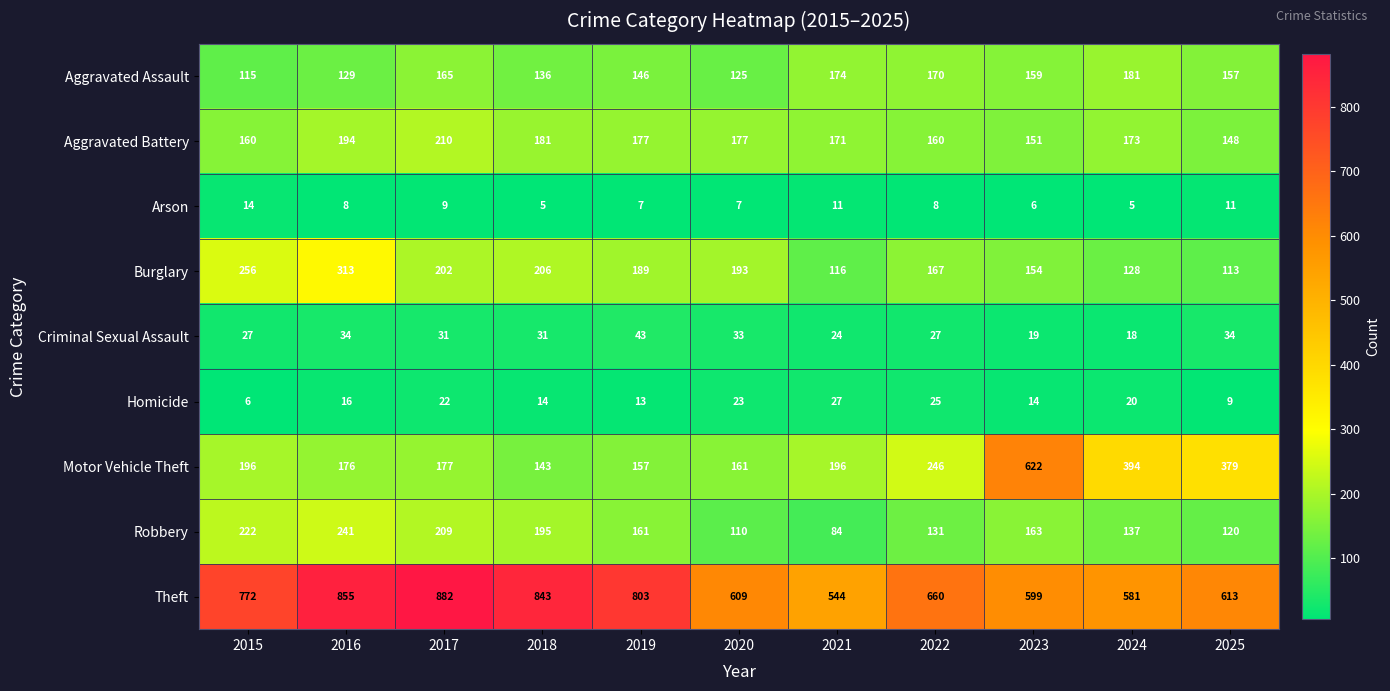

At how many categories does at least one series exceed 349?

11